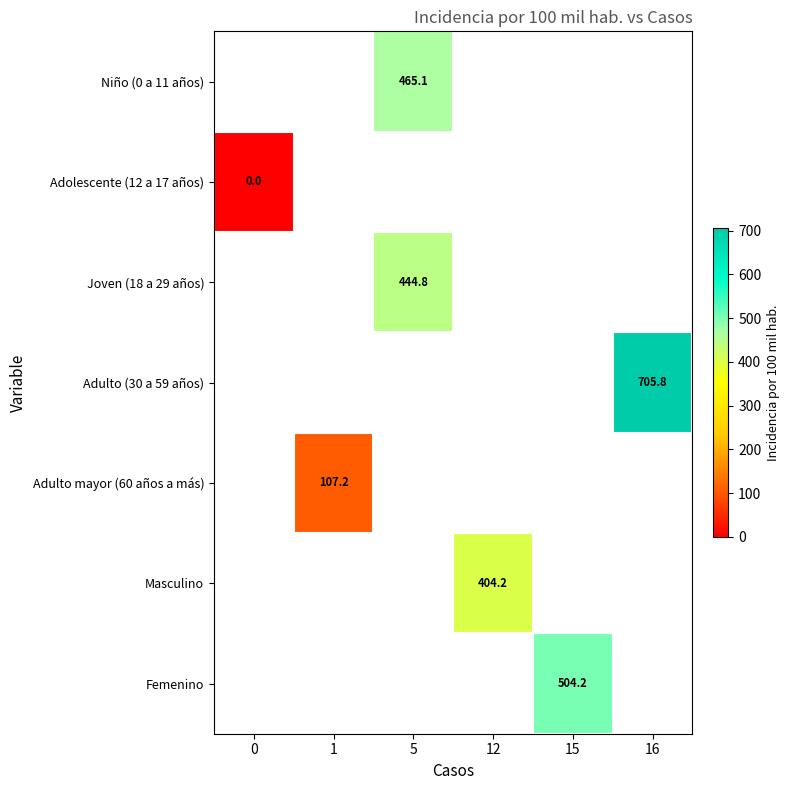

What is the spread (max minus min) of values at 5?

20.3